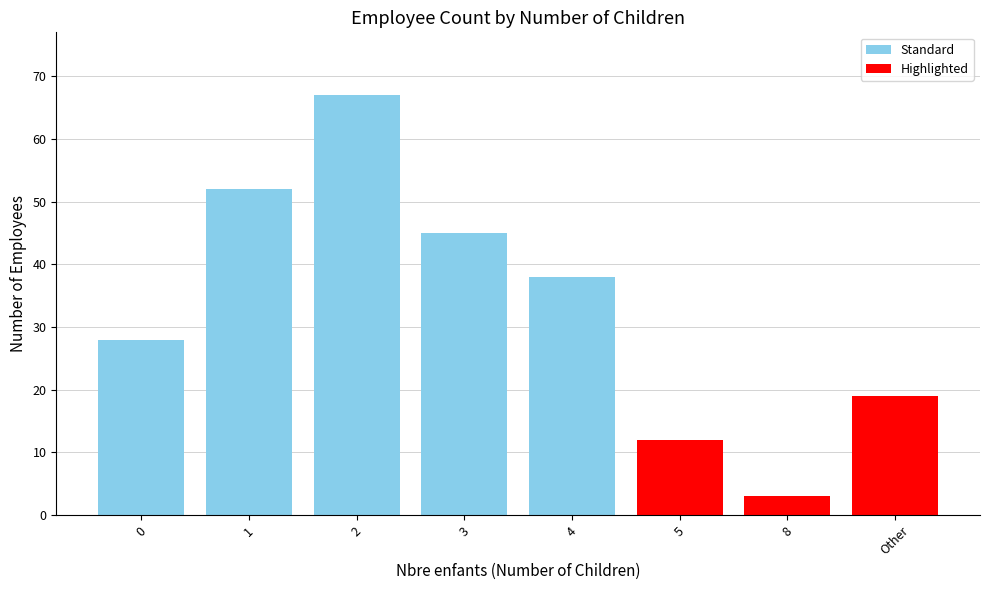

The chart shows a value of 19 at 3. True or false?

False